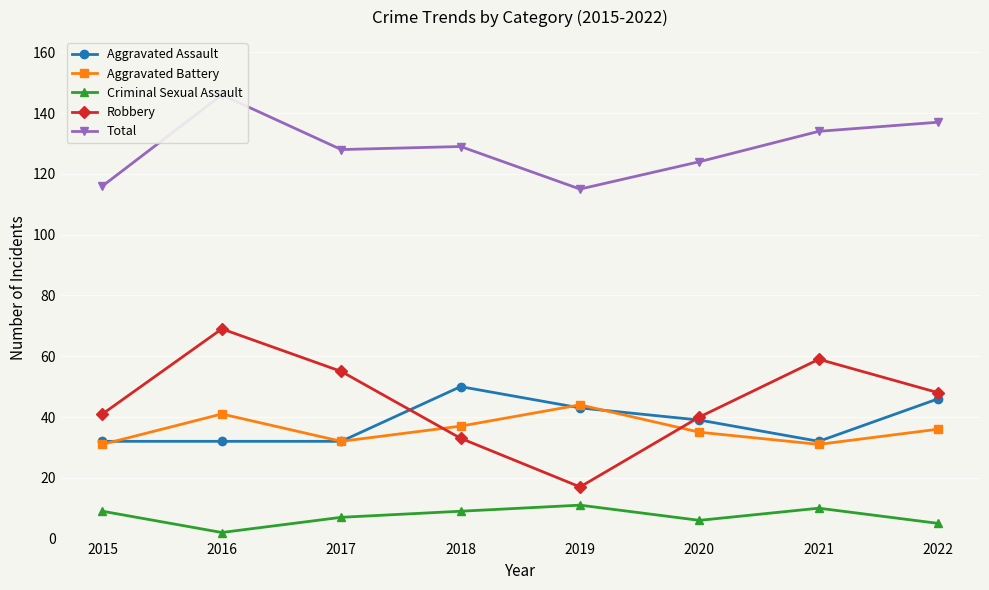

Reading right to left, list all the values displayed in this chart.

Aggravated Assault: 46	32	39	43	50	32	32	32
Aggravated Battery: 36	31	35	44	37	32	41	31
Criminal Sexual Assault: 5	10	6	11	9	7	2	9
Robbery: 48	59	40	17	33	55	69	41
Total: 137	134	124	115	129	128	146	116